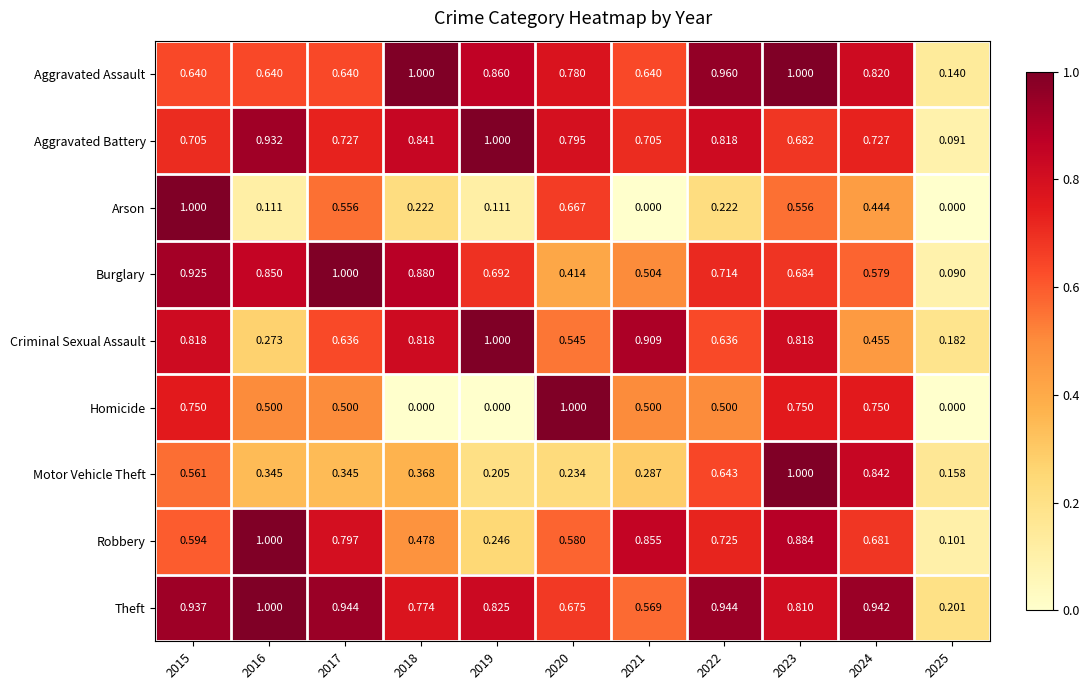

At which category is the sum across all series the highest?

2023